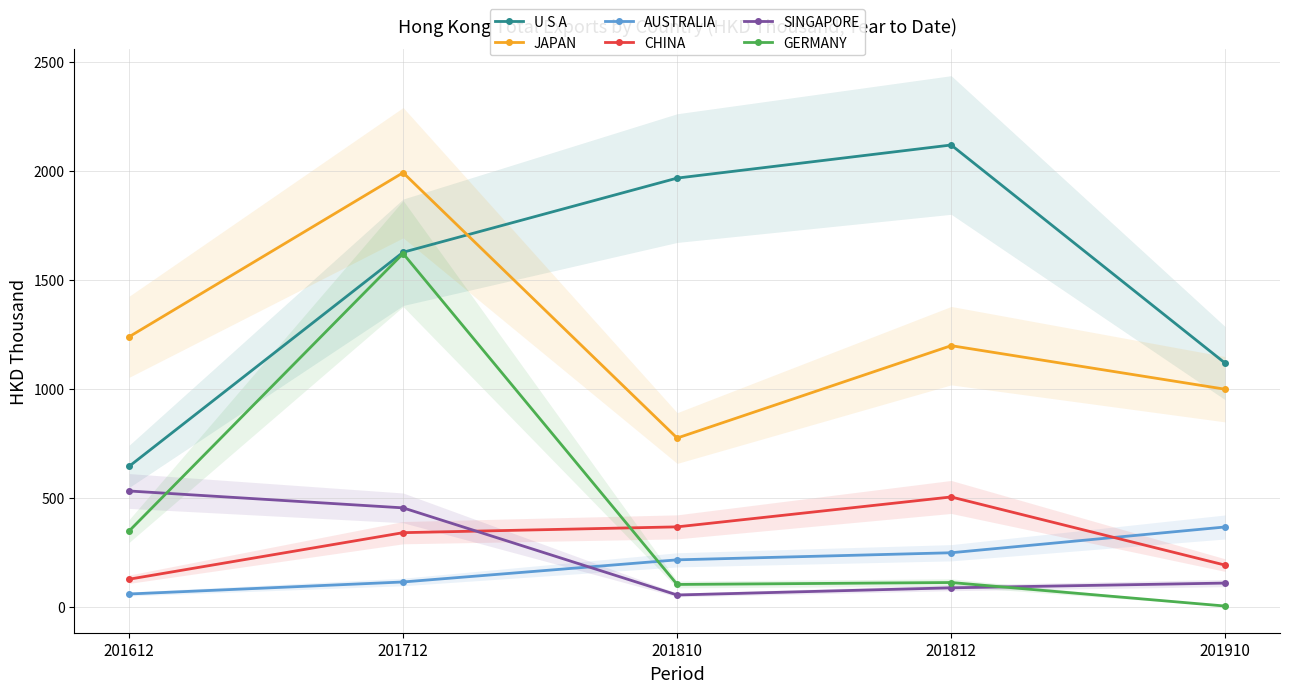

What is the difference between the highest and lowest values at 201612?

1179.0